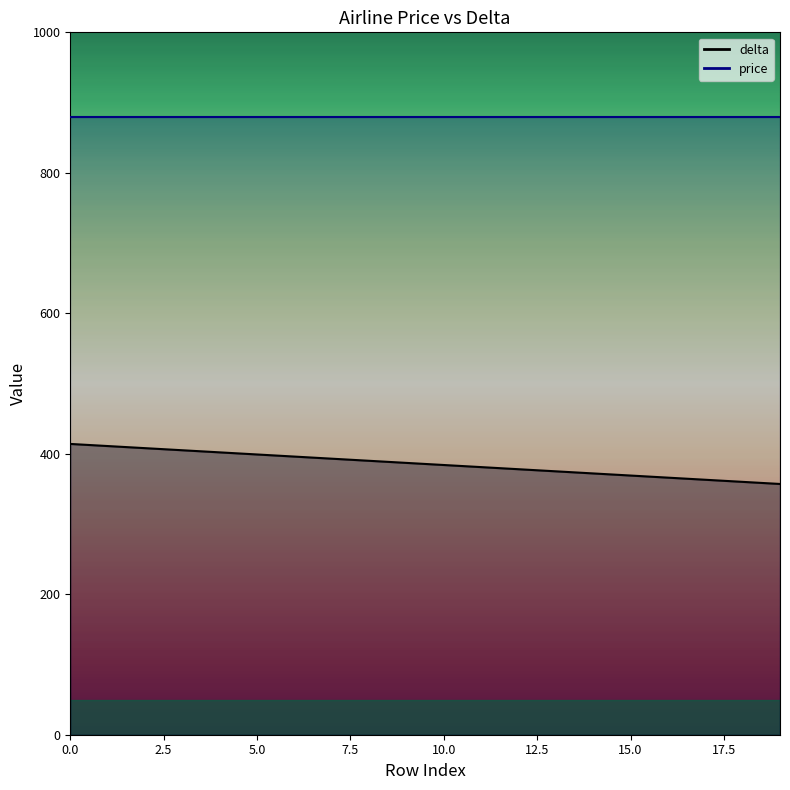

List the labels in order of value, smallest first.

19, 18, 17, 16, 15, 14, 13, 12, 11, 10, 9, 8, 7, 6, 5, 4, 3, 2, 1, 0